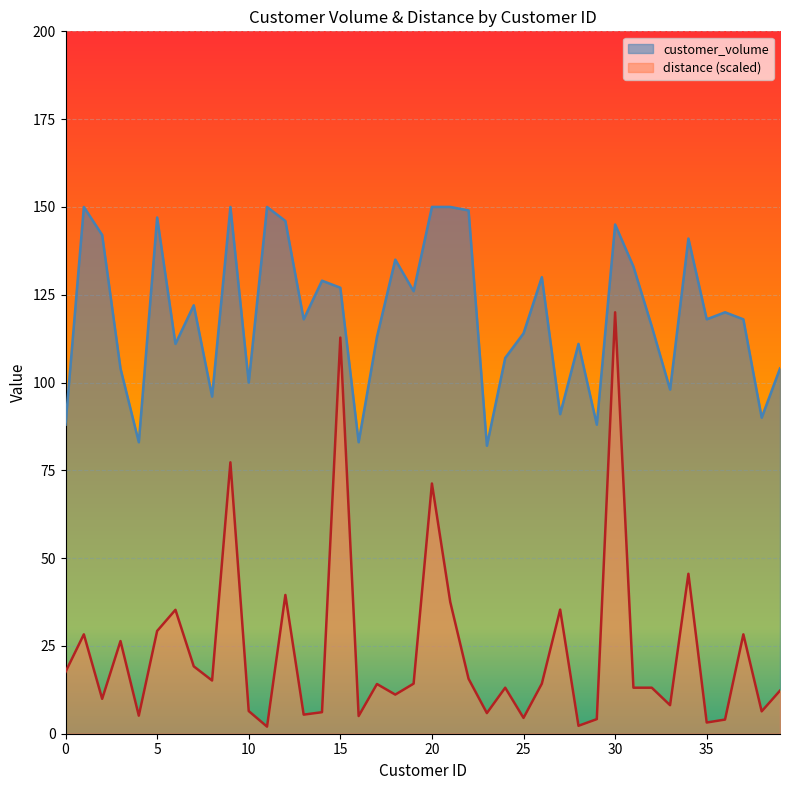

What is the value of the customer_volume point at the 5th from the left?

83.0